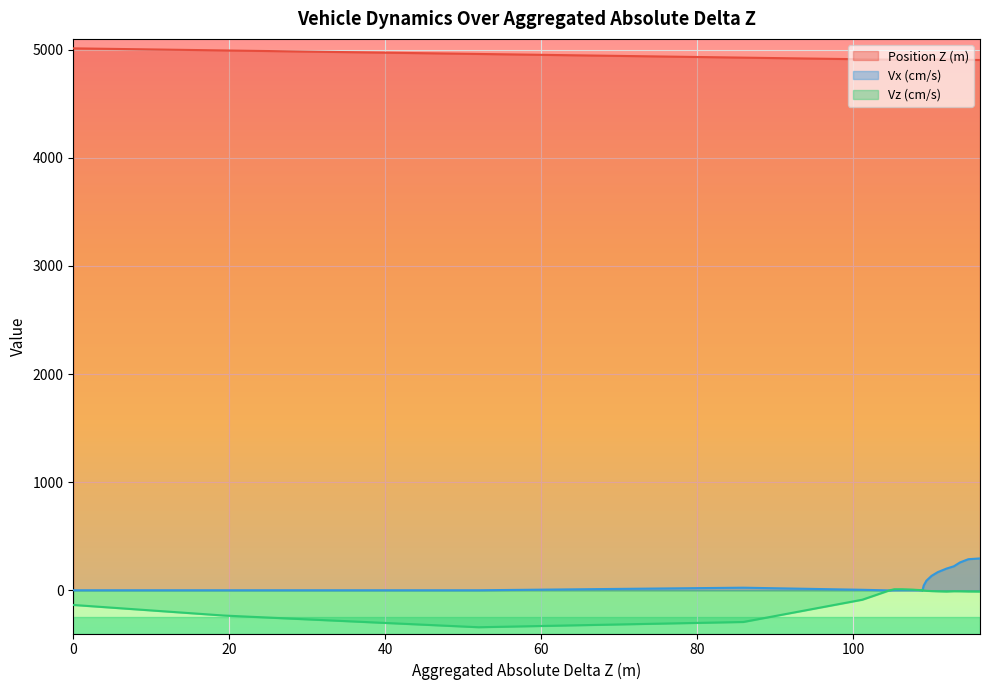

Which series has the largest total across all categories?

Position Z (m)